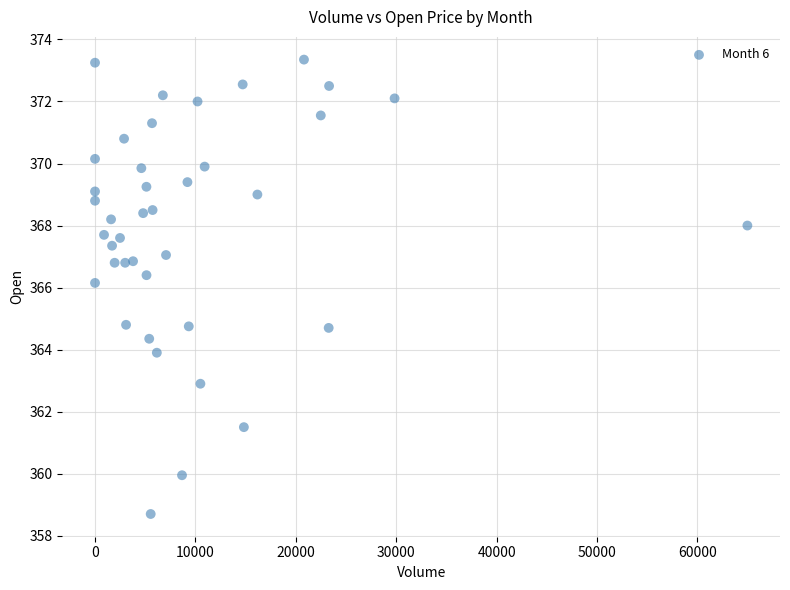

What is the range of X values (max minus min)?

64982.0